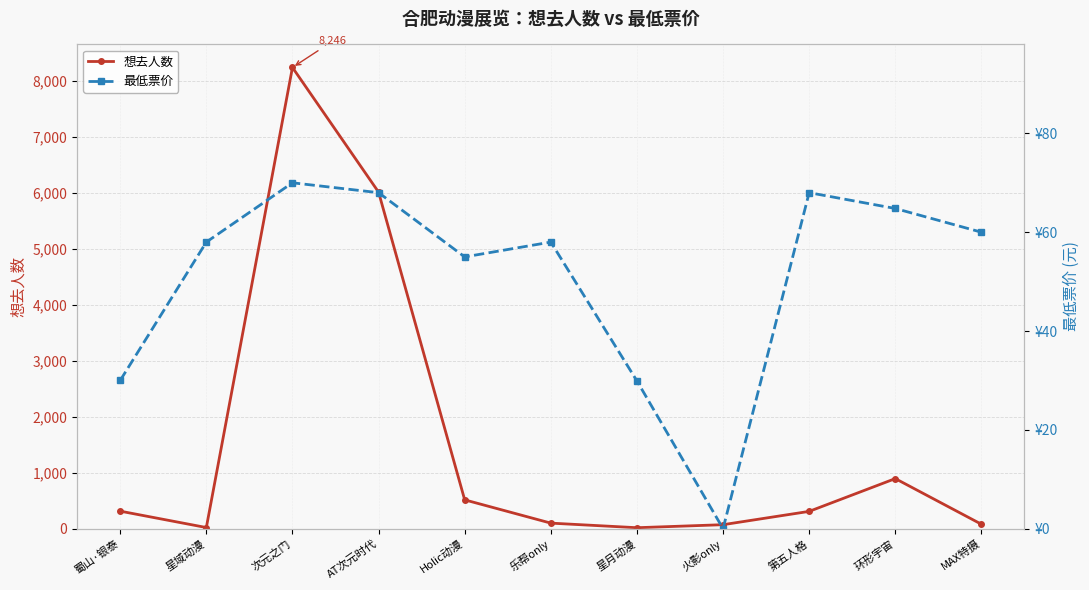

List the series in order of their overall mean, lowest first.

最低票价, 想去人数